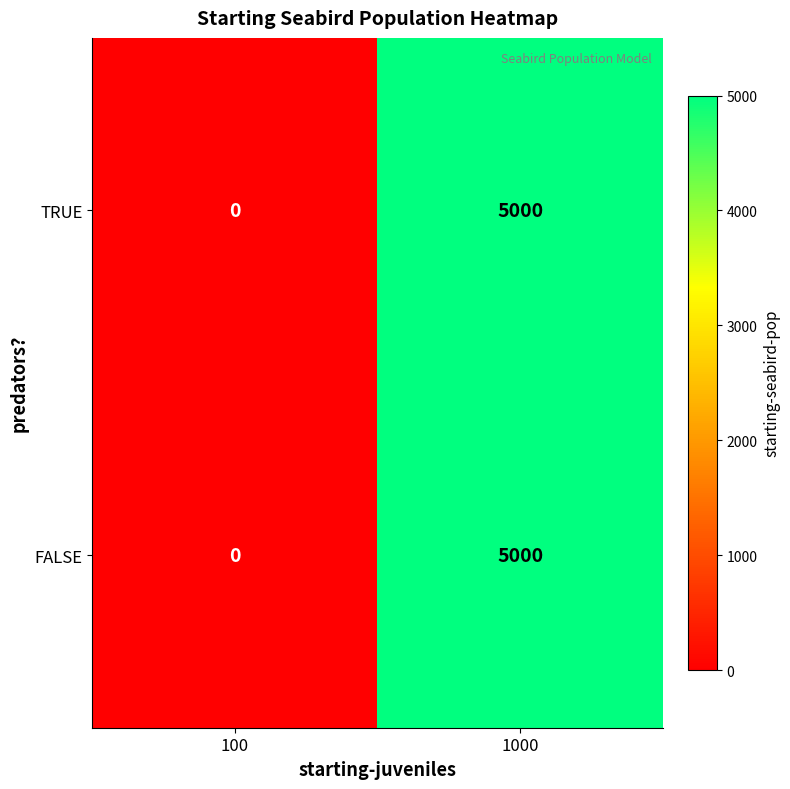

What is the sum of all FALSE values?

5000